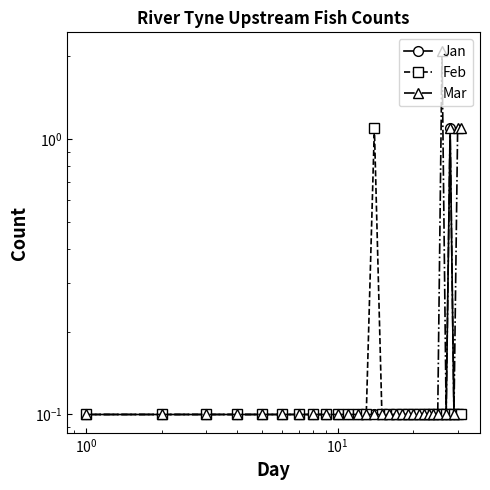

True or false: Feb and Mar intersect in this chart.

False